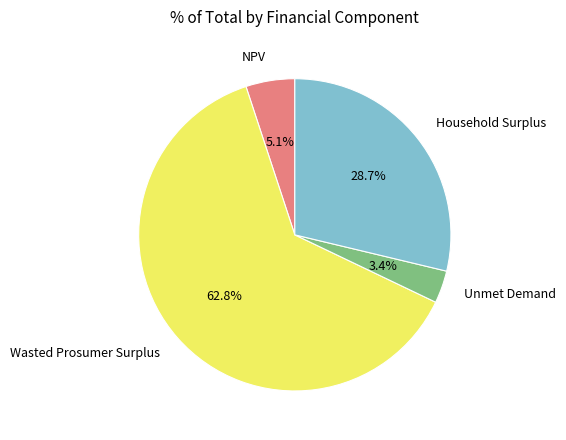

How many segments does this pie chart have?

4